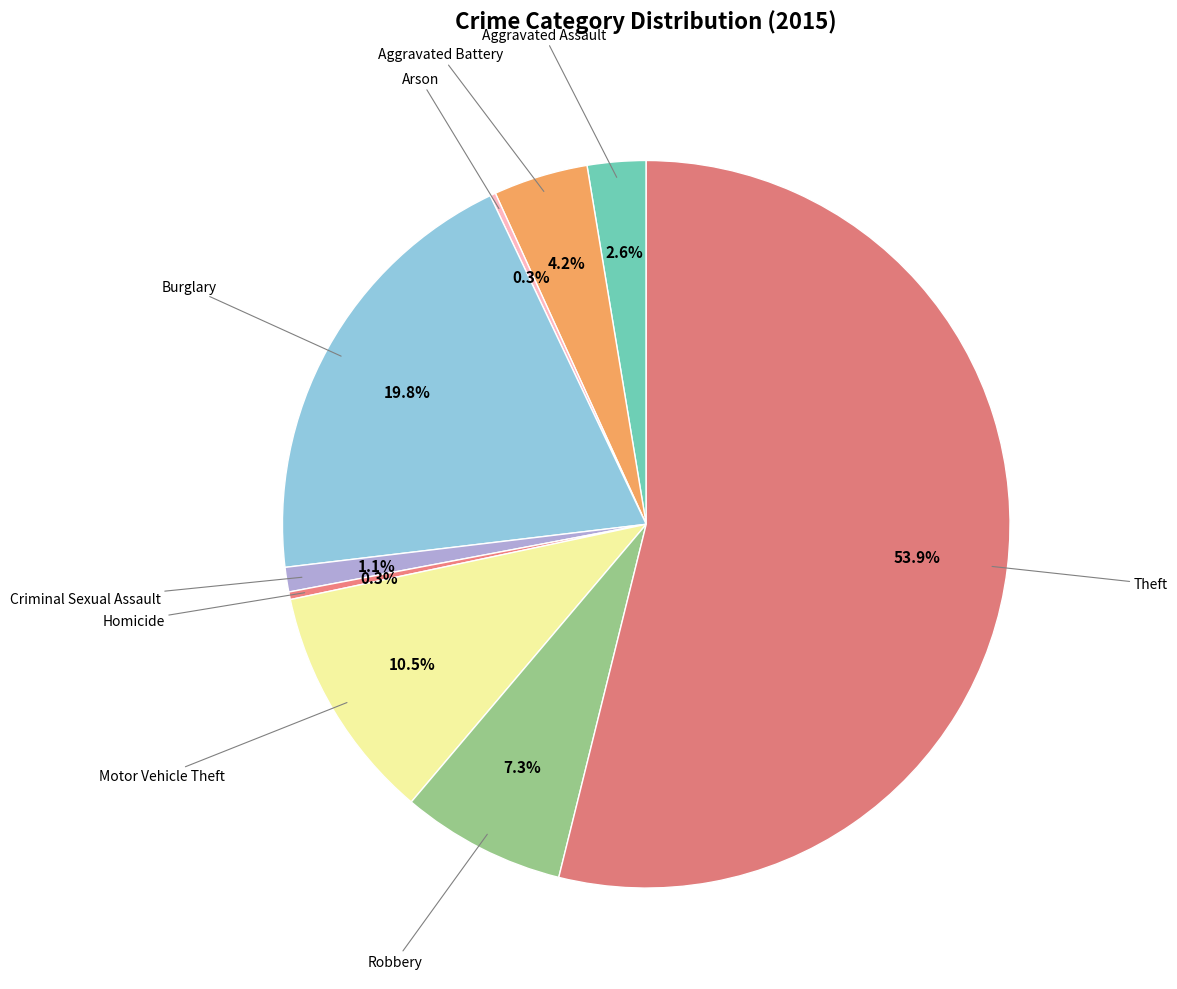

How many slices are in this pie chart?

9